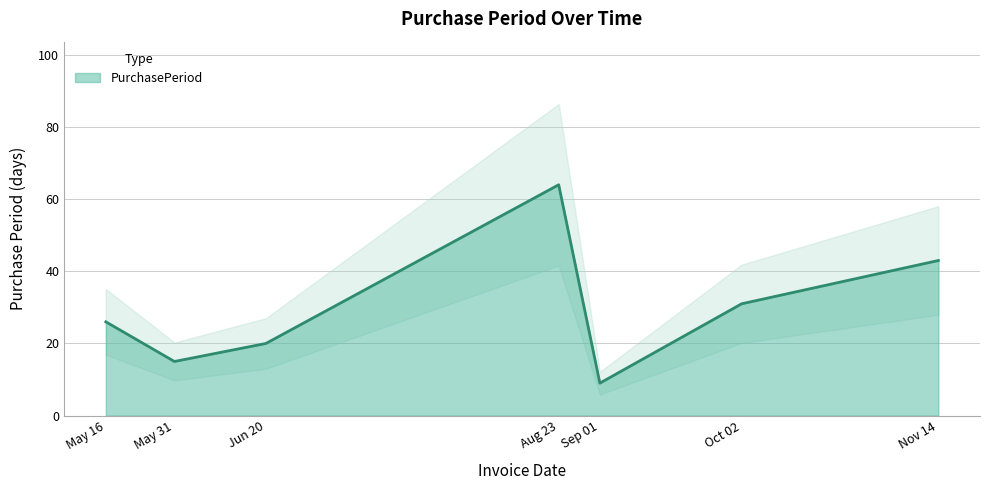

List the labels in order of PurchasePeriod value, smallest first.

Sep 01, May 31, Jun 20, May 16, Oct 02, Nov 14, Aug 23